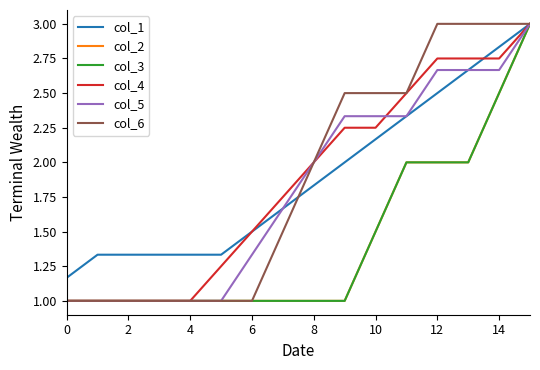

Does the chart have visible grid lines?

No